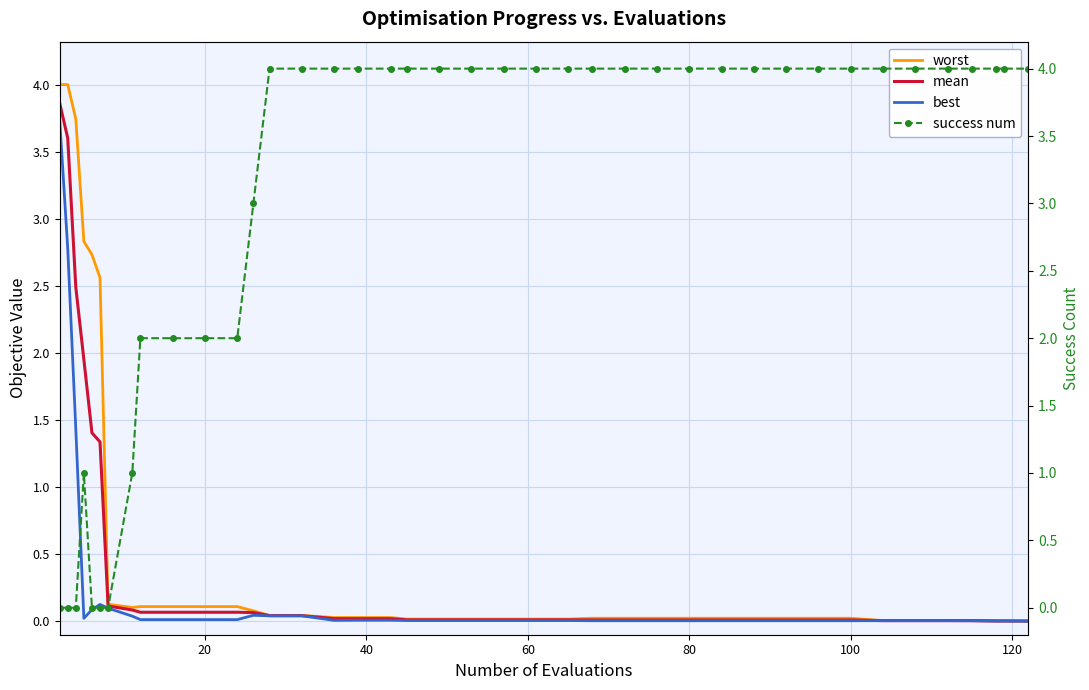

Is it true that worst equals 0.0 at 100?

True